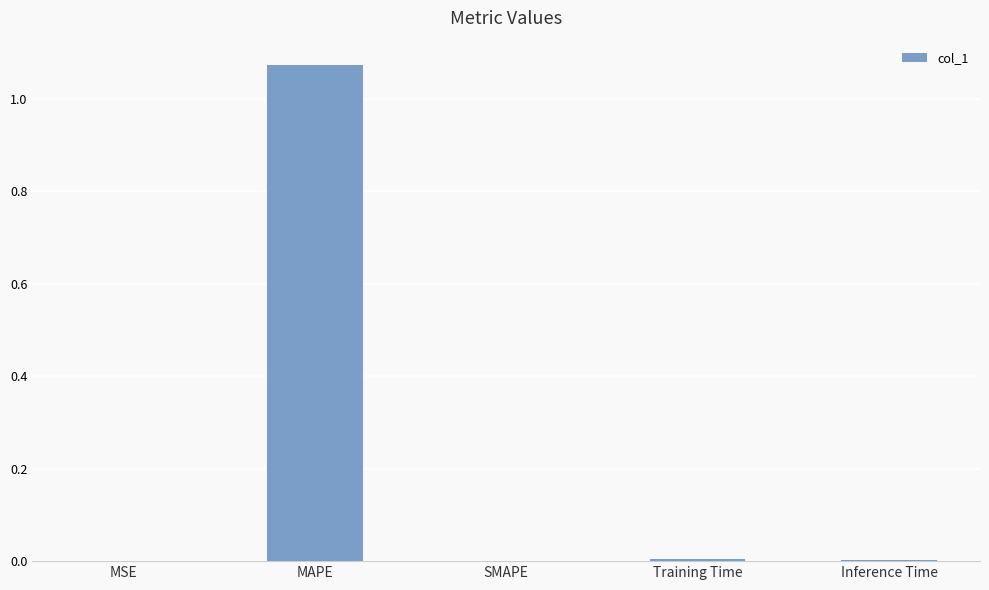

Which label corresponds to the largest value in the chart?

MAPE